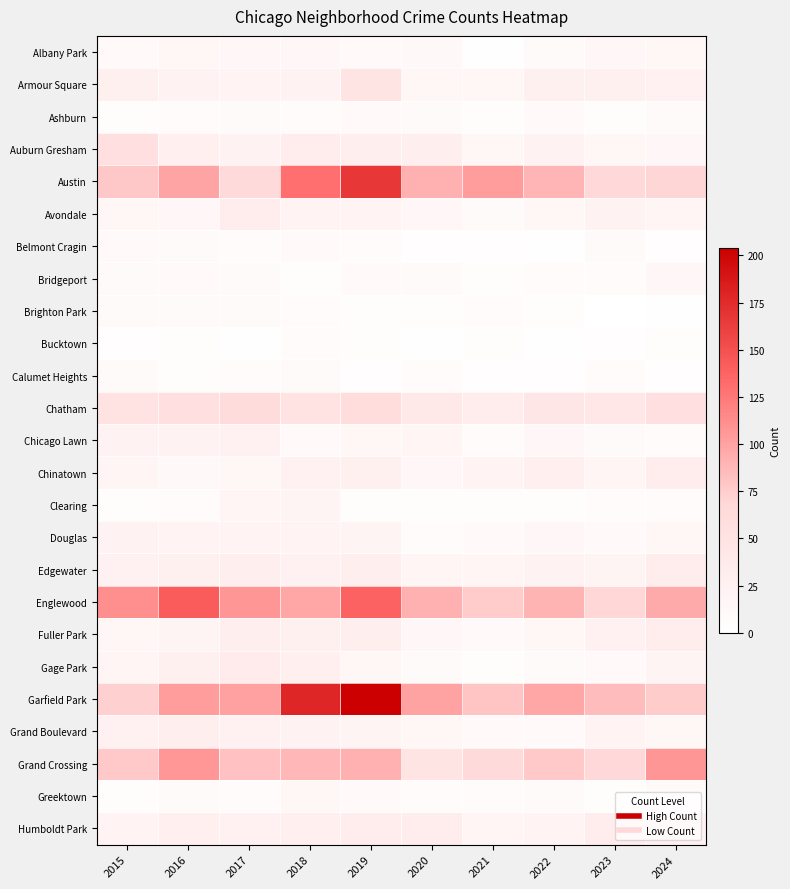

Between 2018 and 2021, which is larger?

2018